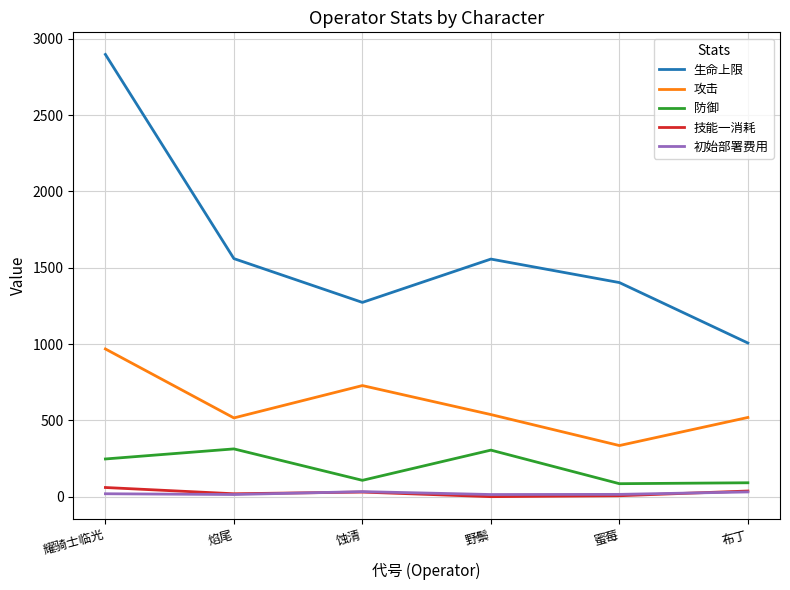

At how many categories does at least one series exceed 2289?

1